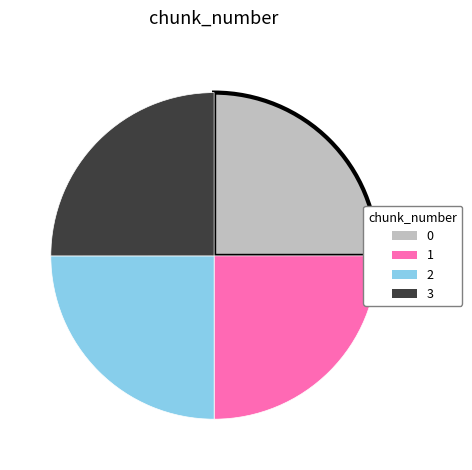

Approximately how many times larger is the value at 2 compared to 1?

1.0